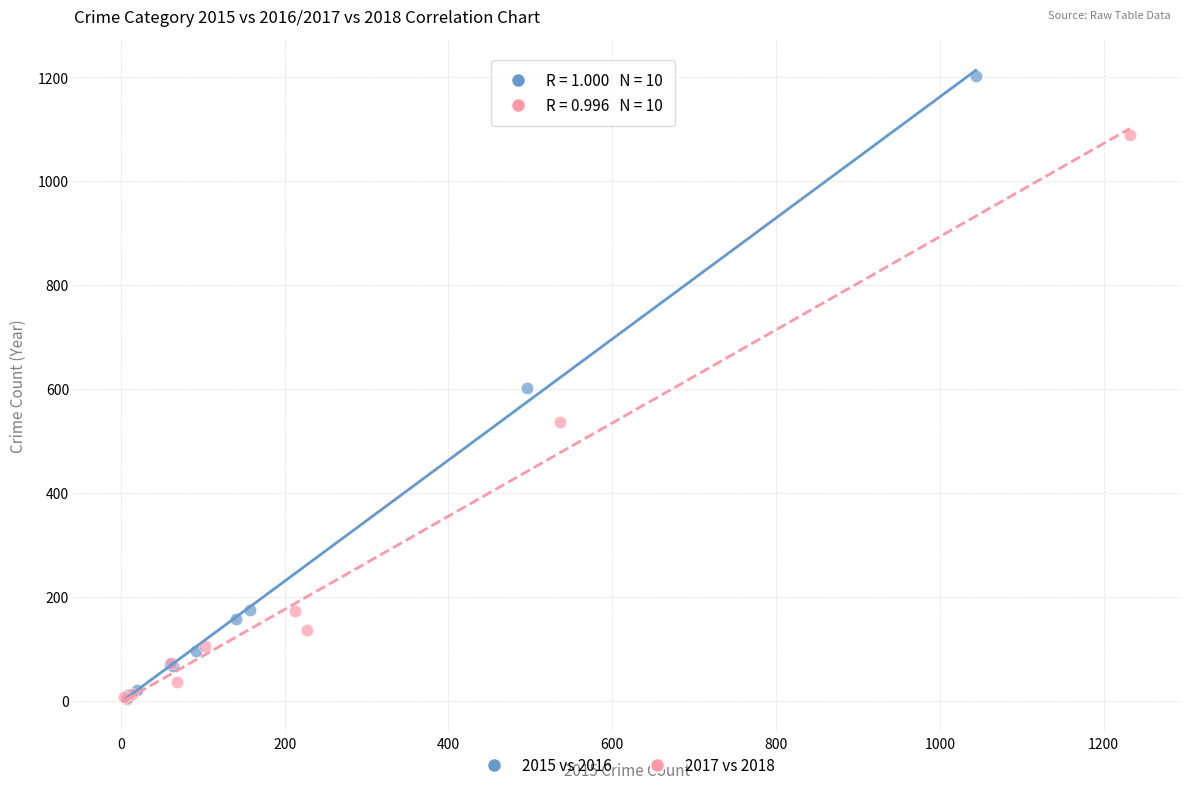

Which series has the largest Y range (max minus min)?

2015 vs 2016